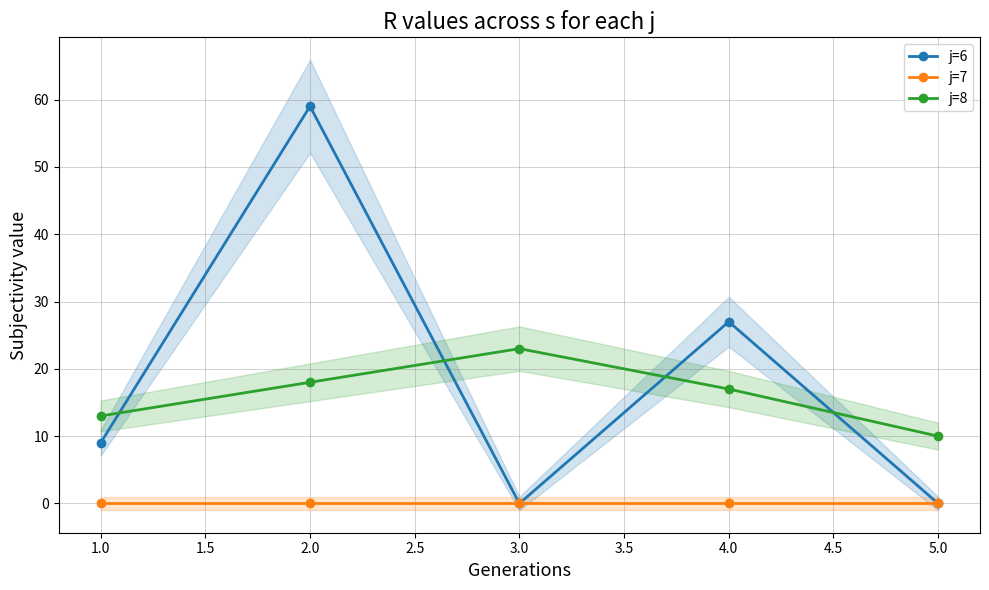

At how many categories does at least one series exceed 33?

1